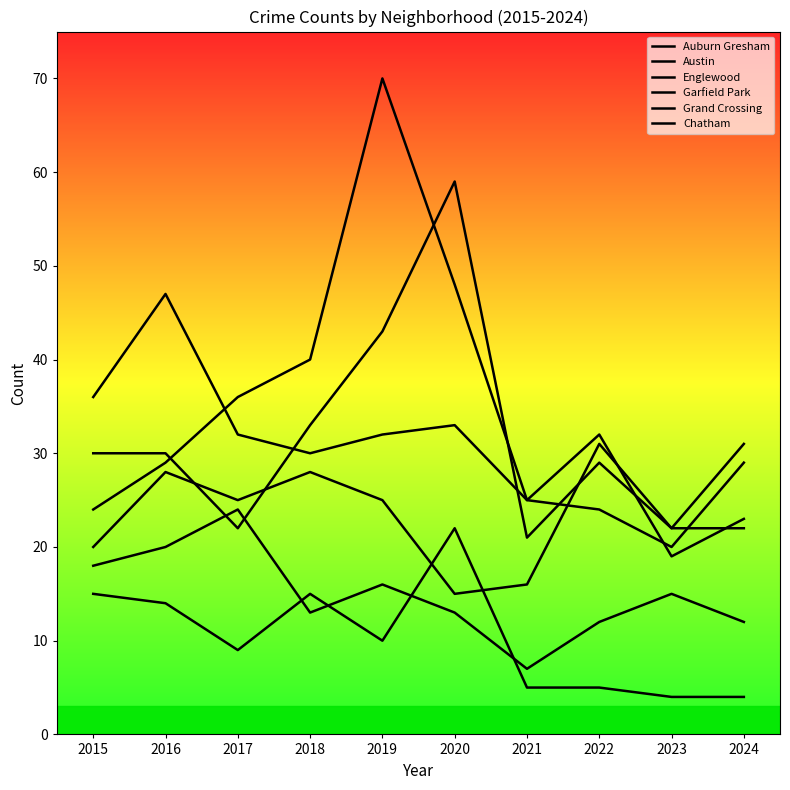

What is the maximum value for Auburn Gresham?

22